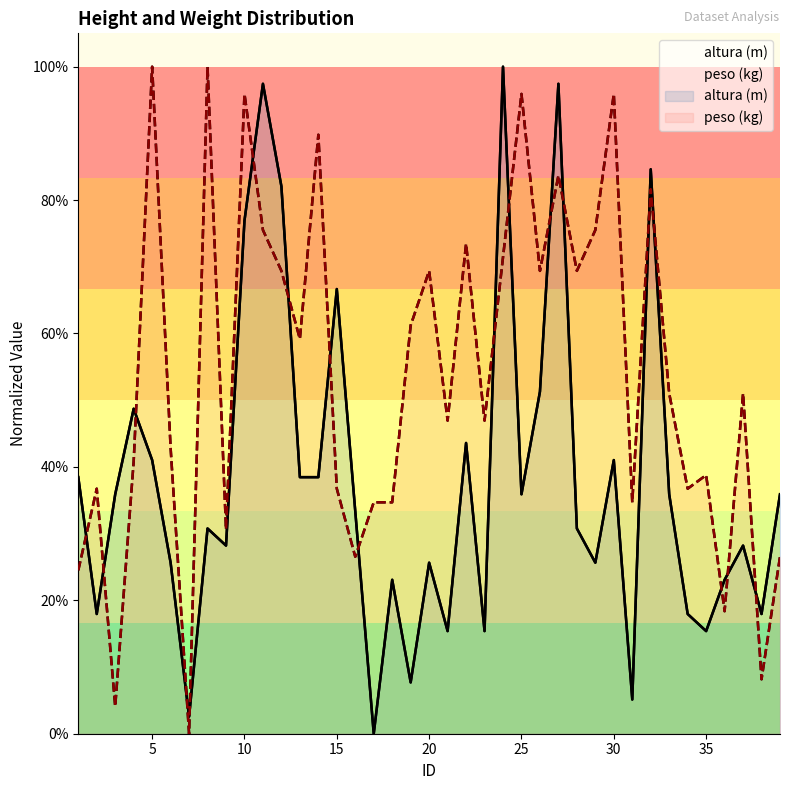

Reading left to right, what are all the values shown in this chart?

altura (m): 0.4	0.2	0.4	0.5	0.4	0.3	0.0	0.3	0.3	0.8	1.0	0.8	0.4	0.4	0.7	0.3	0.0	0.2	0.1	0.3	0.2	0.4	0.2	1.0	0.4	0.5	1.0	0.3	0.3	0.4	0.1	0.8	0.4	0.2	0.2	0.2	0.3	0.2	0.4
peso (kg): 0.2	0.4	0.0	0.4	1.0	0.4	0.0	1.0	0.3	1.0	0.8	0.7	0.6	0.9	0.4	0.3	0.3	0.3	0.6	0.7	0.5	0.7	0.5	0.7	1.0	0.7	0.8	0.7	0.8	1.0	0.3	0.8	0.5	0.4	0.4	0.2	0.5	0.1	0.3